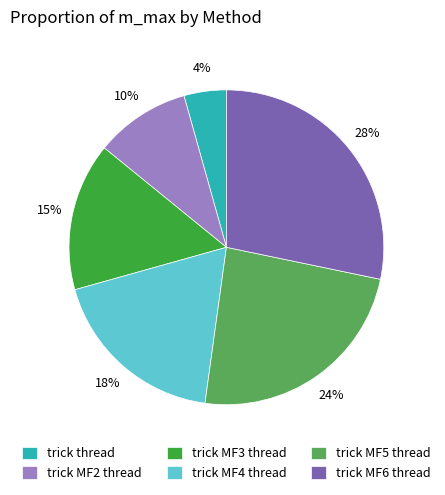

Does trick MF5 thread represent more than half of the total?

No